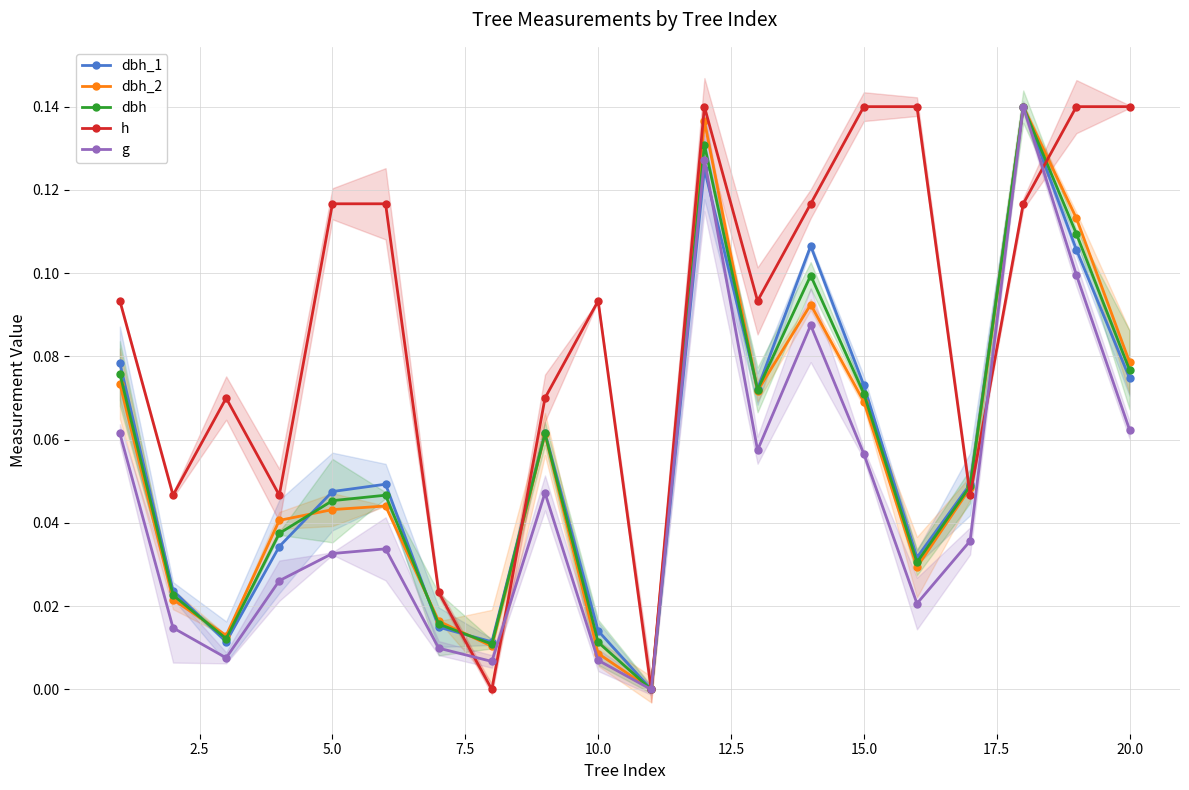

Rank the series by their maximum value, from lowest to highest.

dbh_1, dbh_2, dbh, h, g